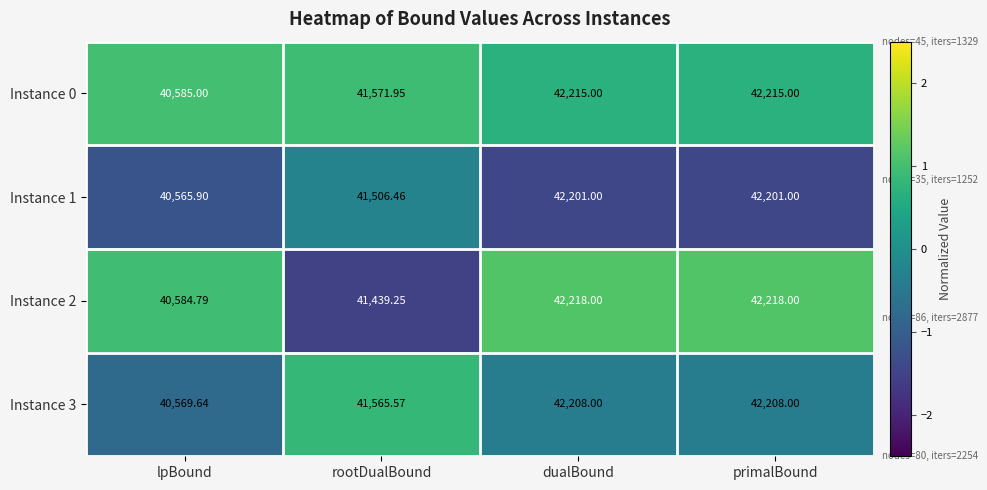

Where is Instance 1 nearest to the value 41383?

rootDualBound